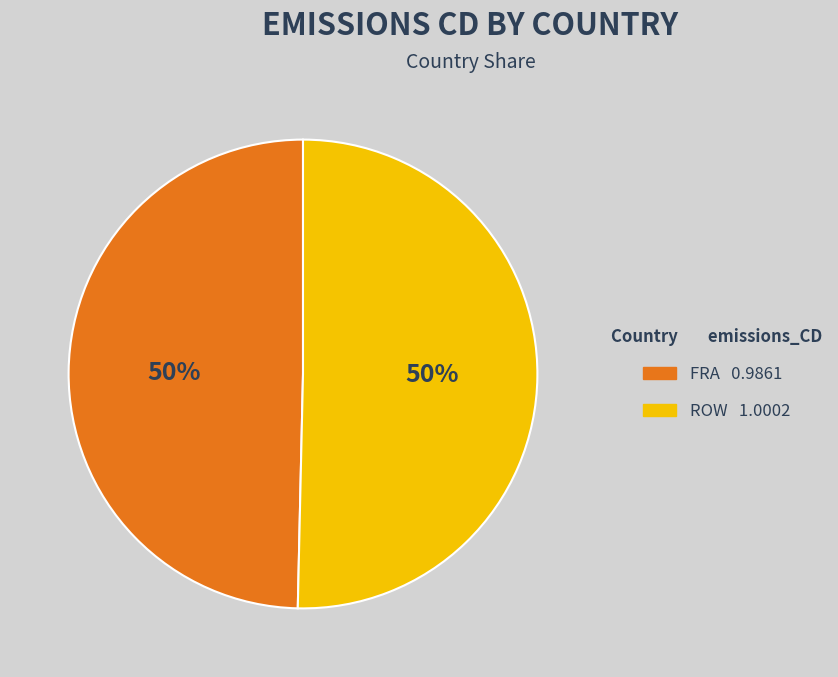

To the nearest percent, what percentage of the pie is ROW?

50%